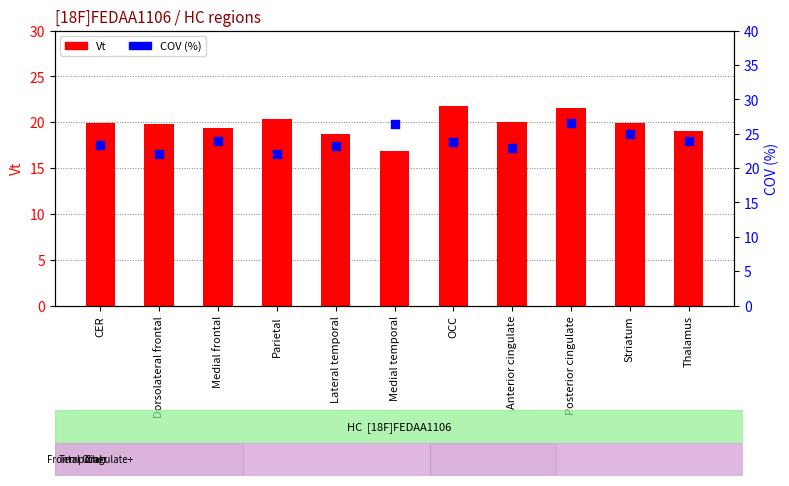

What are all the series names shown in the legend?

Vt, COV (%)